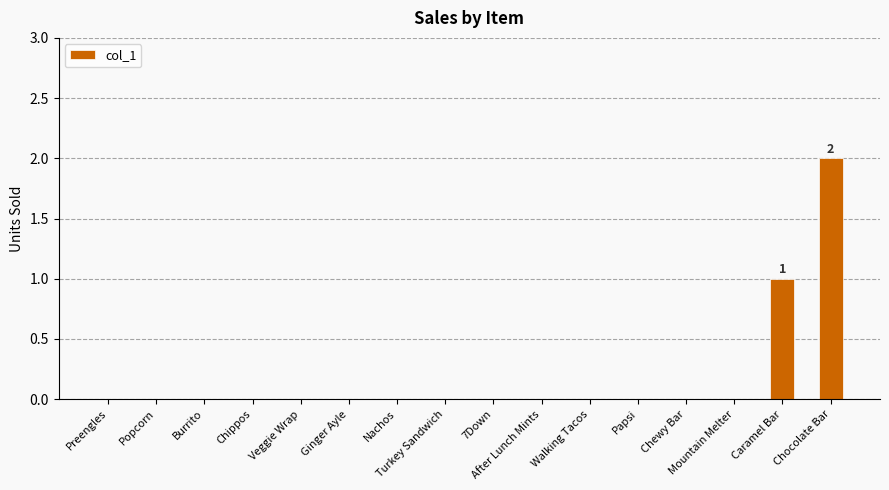

Reading left to right, list all the values displayed in this chart.

Preengles=0	Popcorn=0	Burrito=0	Chippos=0	Veggie Wrap=0	Ginger Ayle=0	Nachos=0	Turkey Sandwich=0	7Down=0	After Lunch Mints=0	Walking Tacos=0	Papsi=0	Chewy Bar=0	Mountain Melter=0	Caramel Bar=1	Chocolate Bar=2